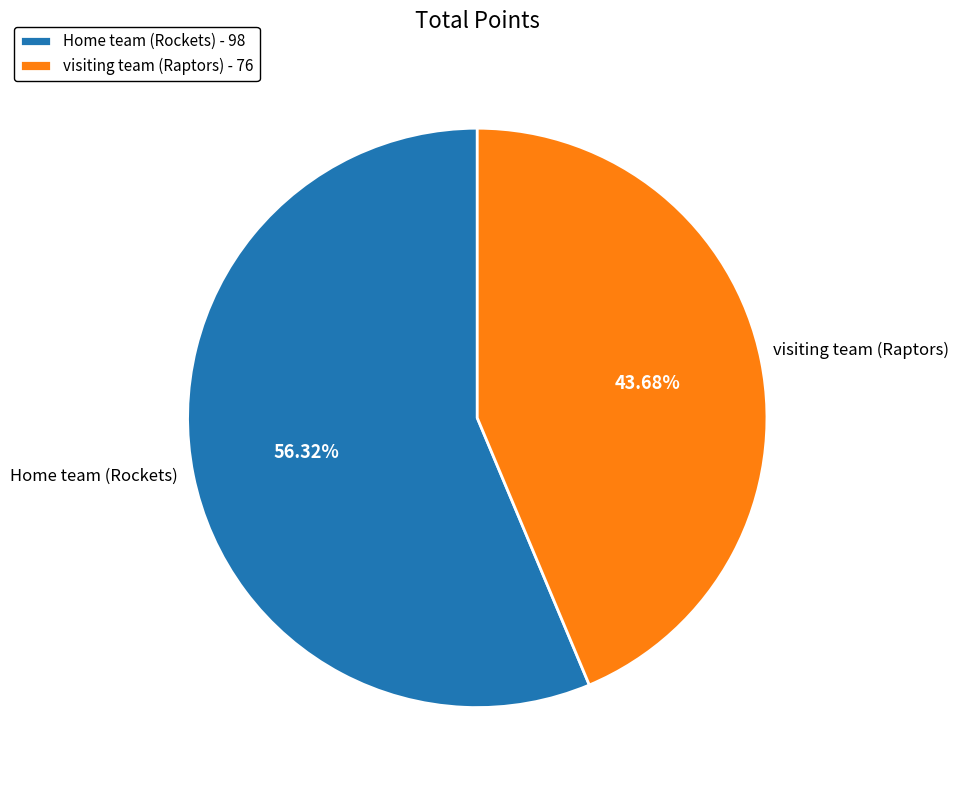

Between Home team (Rockets) - 98 and visiting team (Raptors) - 76, which is larger?

Home team (Rockets) - 98